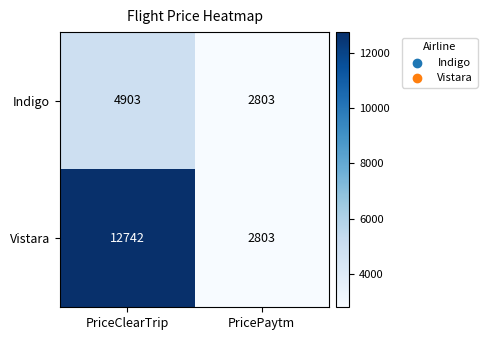

Rank the series at PriceClearTrip from lowest to highest value.

Indigo, Vistara